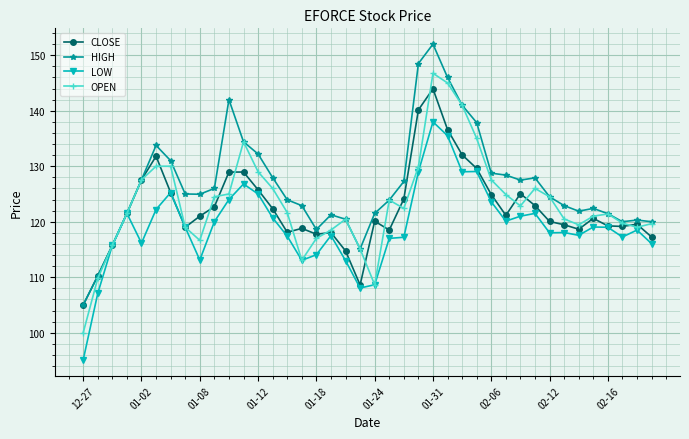

True or false: HIGH has more than 1 interior local peaks.

True